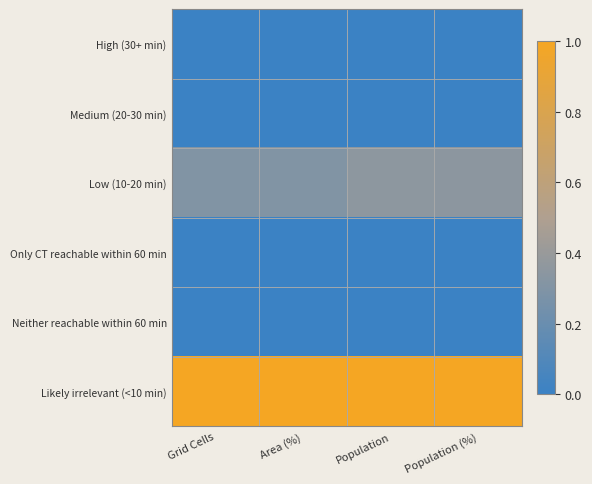

Which series changed the most between Grid Cells and Population (%)?

Low (10-20 min)